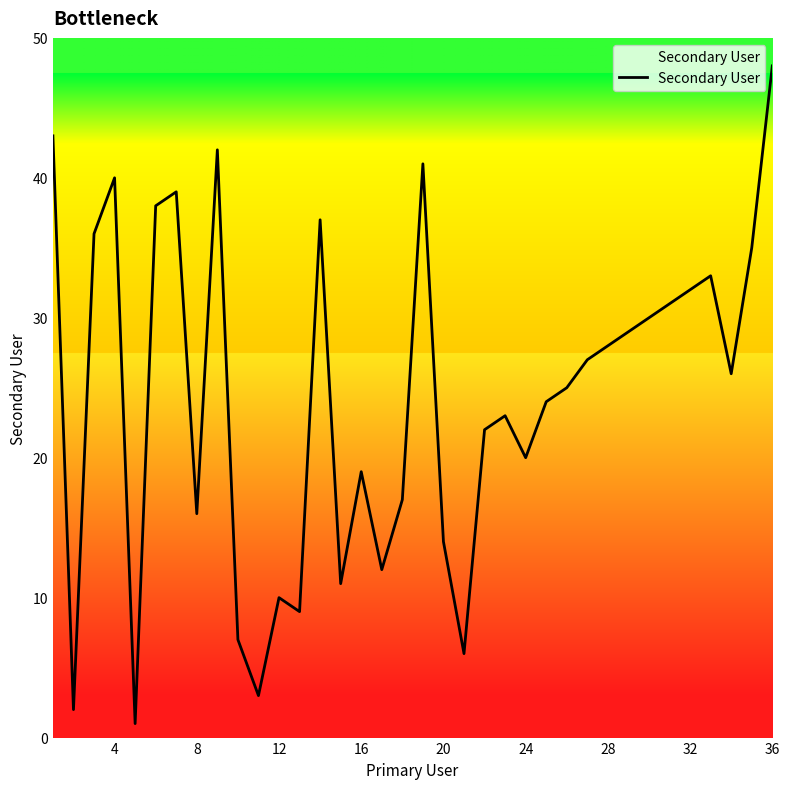

How many interior local valleys (lower than both neighbors) does the data have?

10